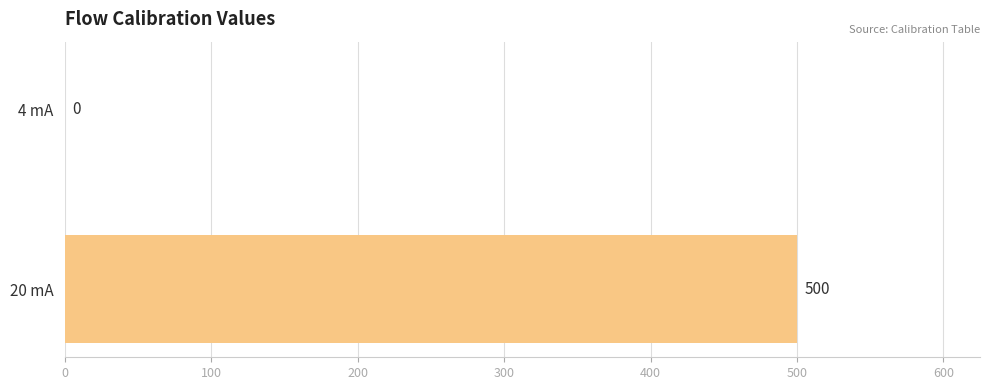

At which category does the chart reach its peak across all series?

20 mA